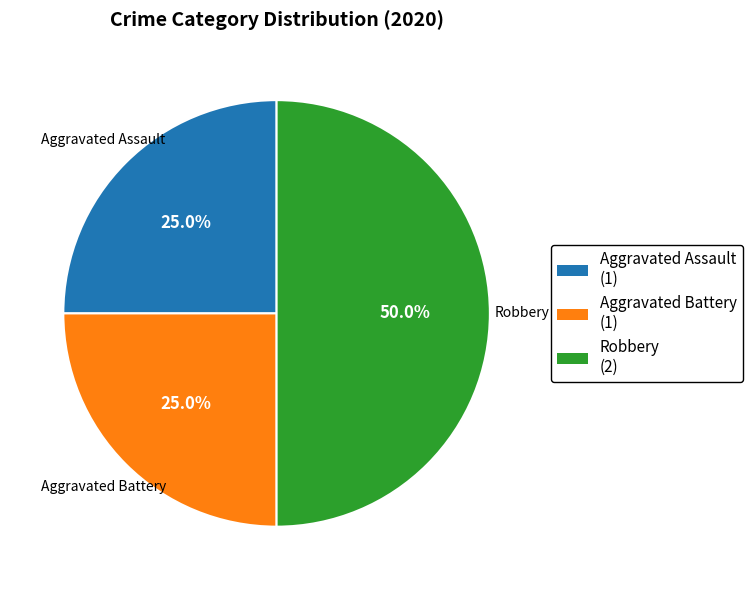

To the nearest percent, what percentage of the pie is Aggravated Assault?

25%